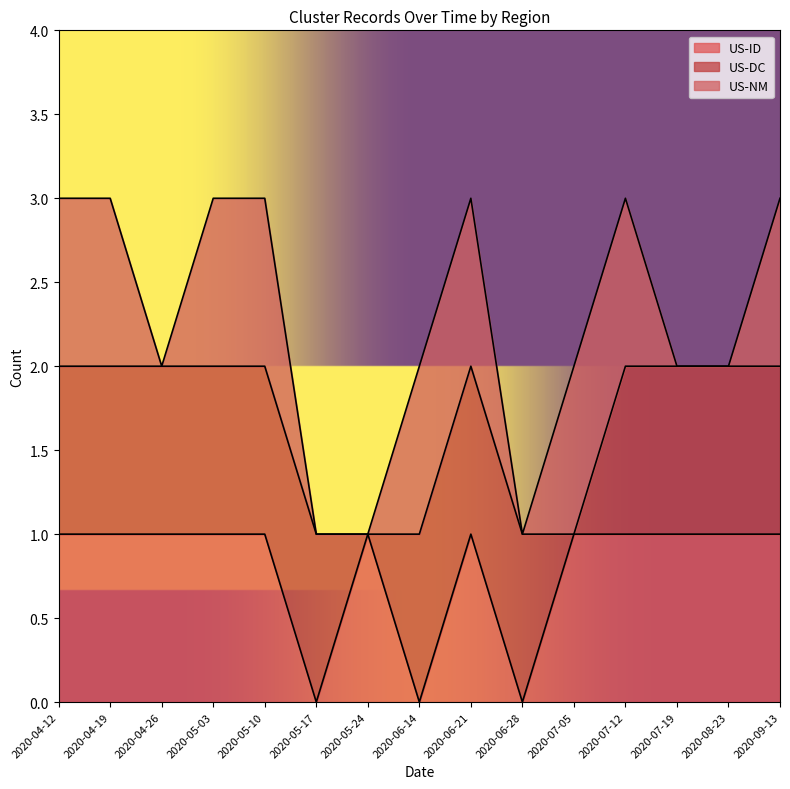

The cluster y series shows 5.0 at 2020-05-10. True or false?

False